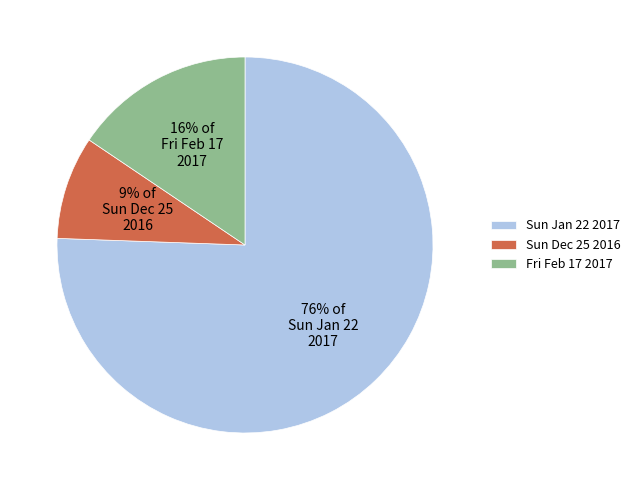

Does Sun Jan 22 2017 account for over 50% of the chart?

Yes